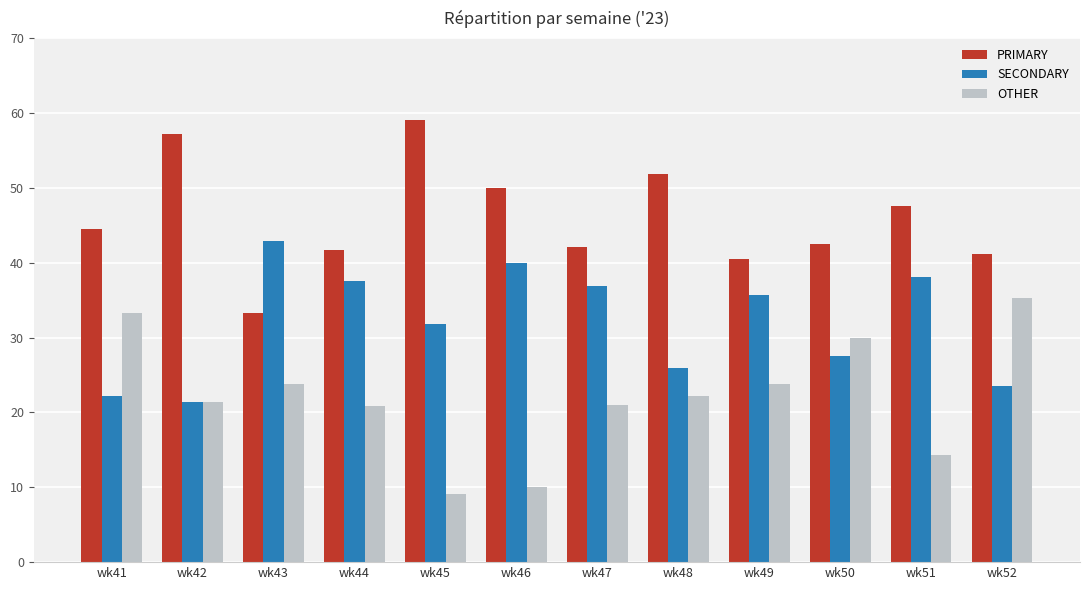

At which category does the chart reach its peak across all series?

wk45